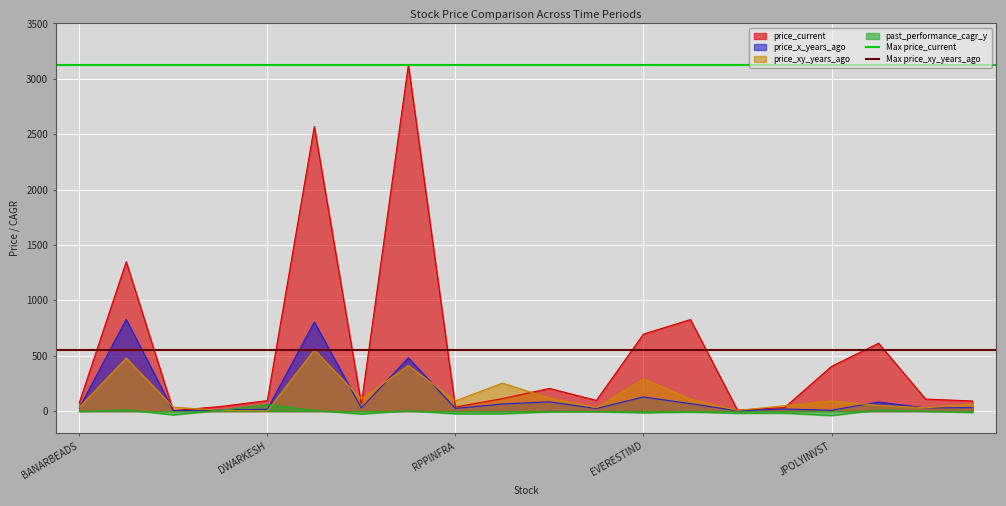

What is the sum of the Max price_xy_years_ago values at BANARBEADS and DWARKESH?

1103.3